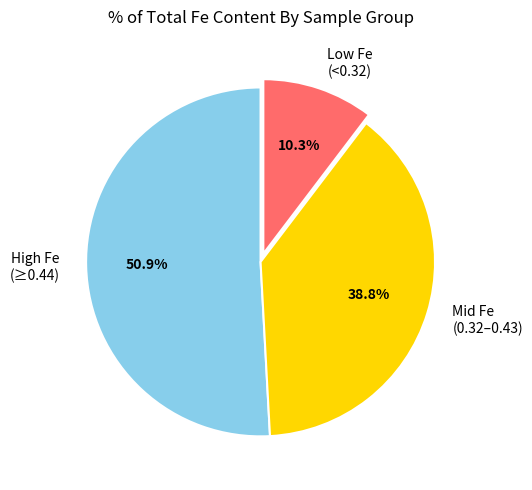

What percentage is NOT represented by Low Fe (<0.32)?

89.7%